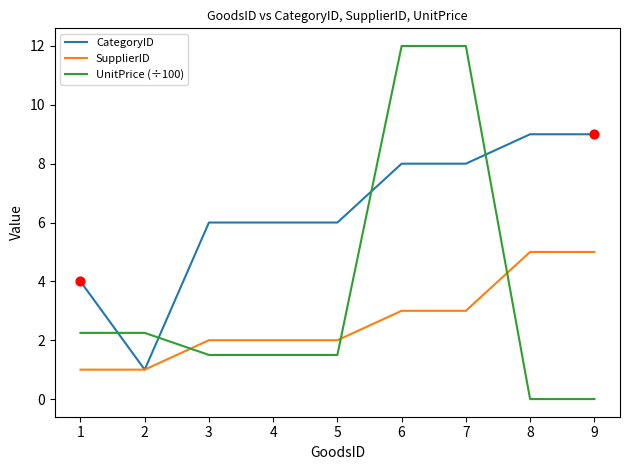

Is the value of CategoryID at 3 greater than the value of UnitPrice (÷100) at 2?

Yes